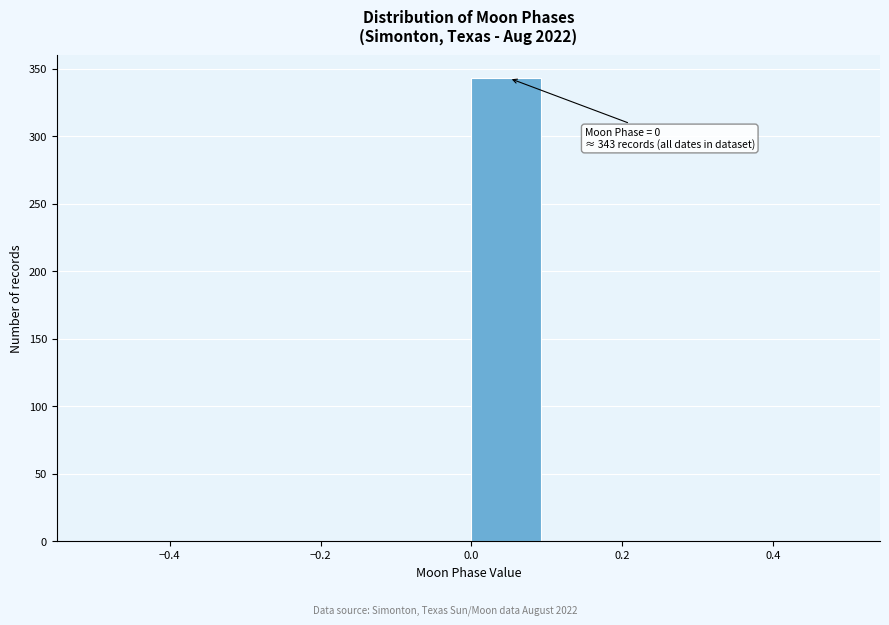

Which range on the x-axis has the tallest bar?

0.0 to 0.1